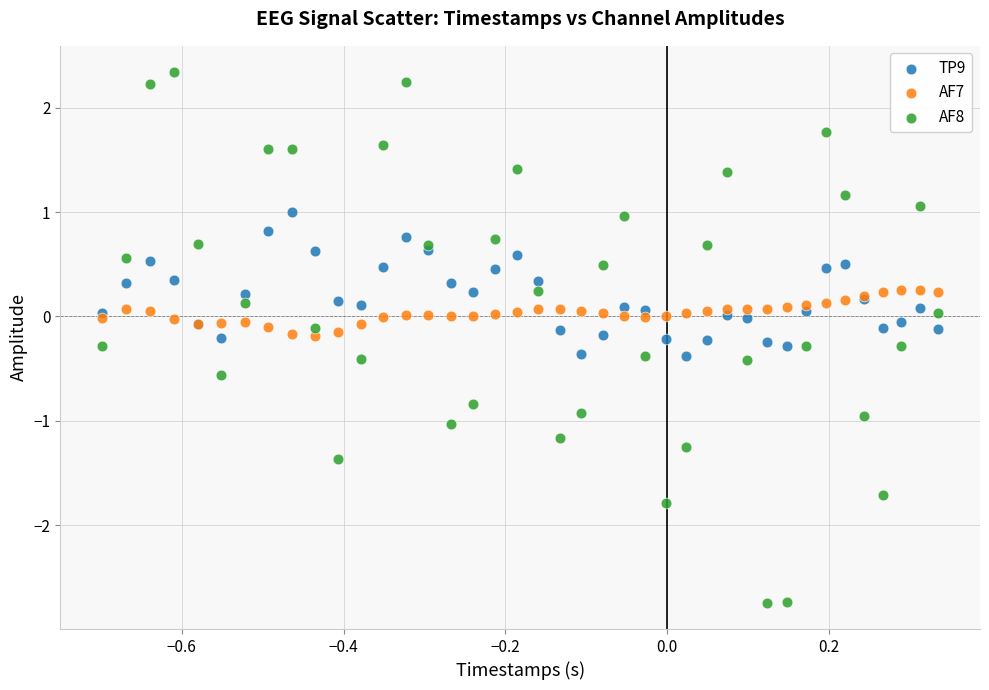

Which series contains the lowest Y value?

AF8